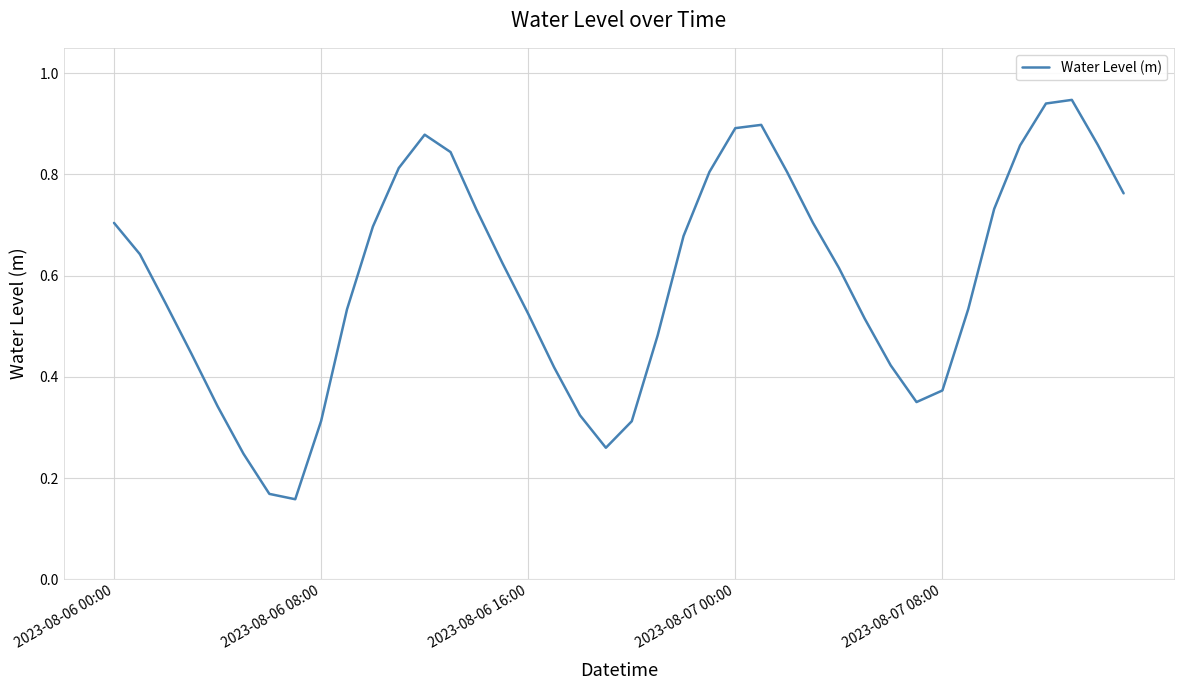

How many lines are shown in the chart?

1